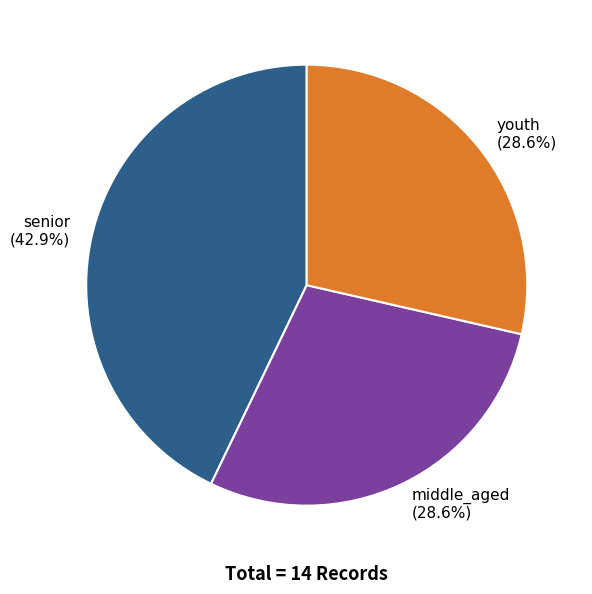

Count the number of slices in the pie.

3